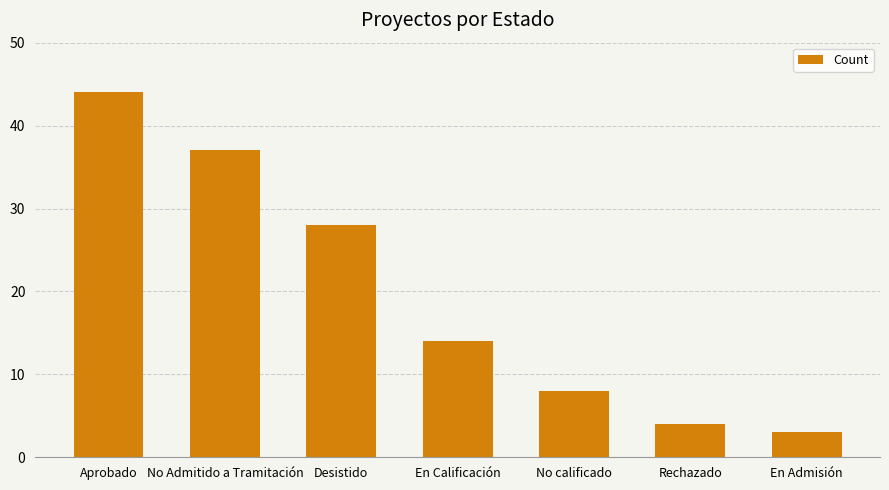

Is it true that the value at Desistido is 42?

False